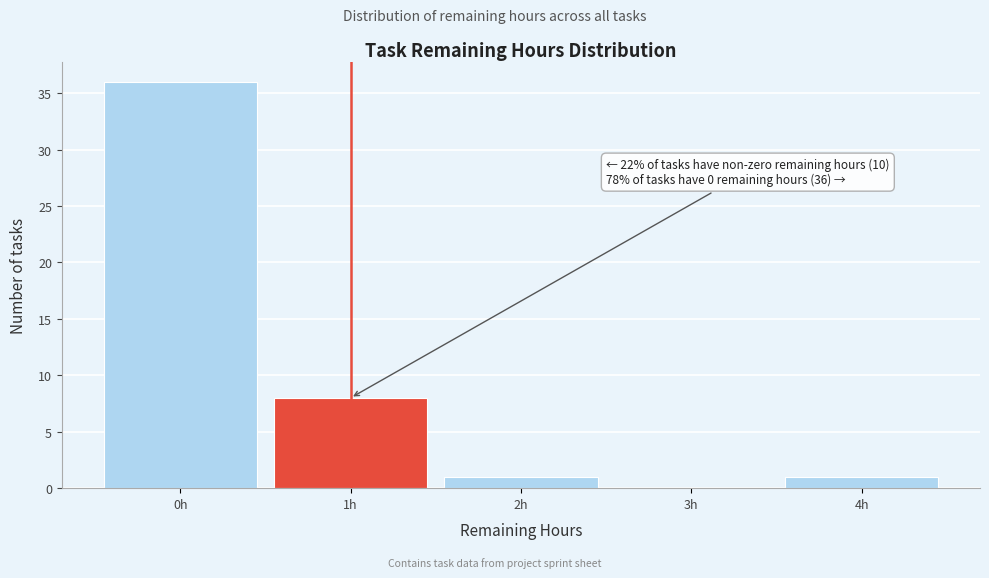

Which range on the x-axis has the tallest bar?

-0.5 to 0.5